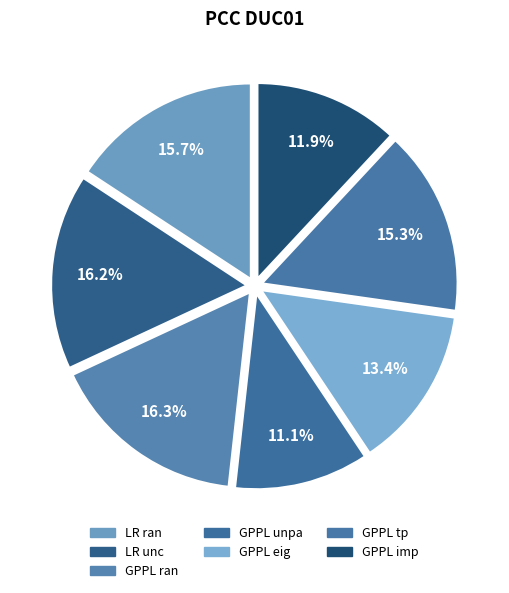

How many slices are in this pie chart?

7